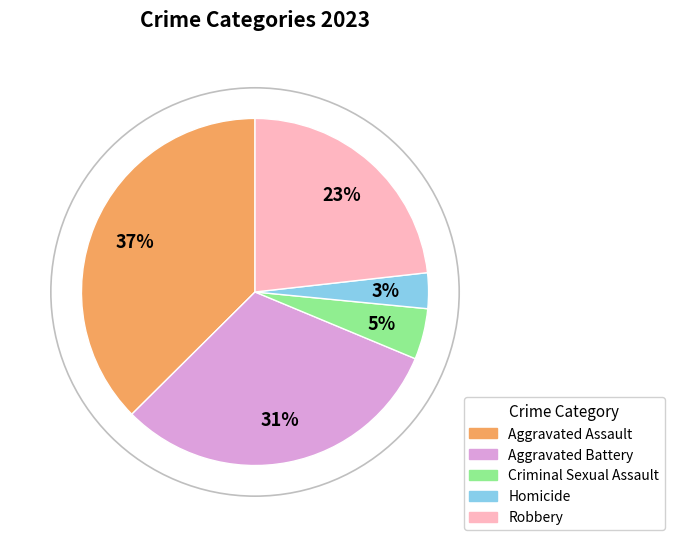

Combined, do Aggravated Assault and Criminal Sexual Assault account for over 50%?

No